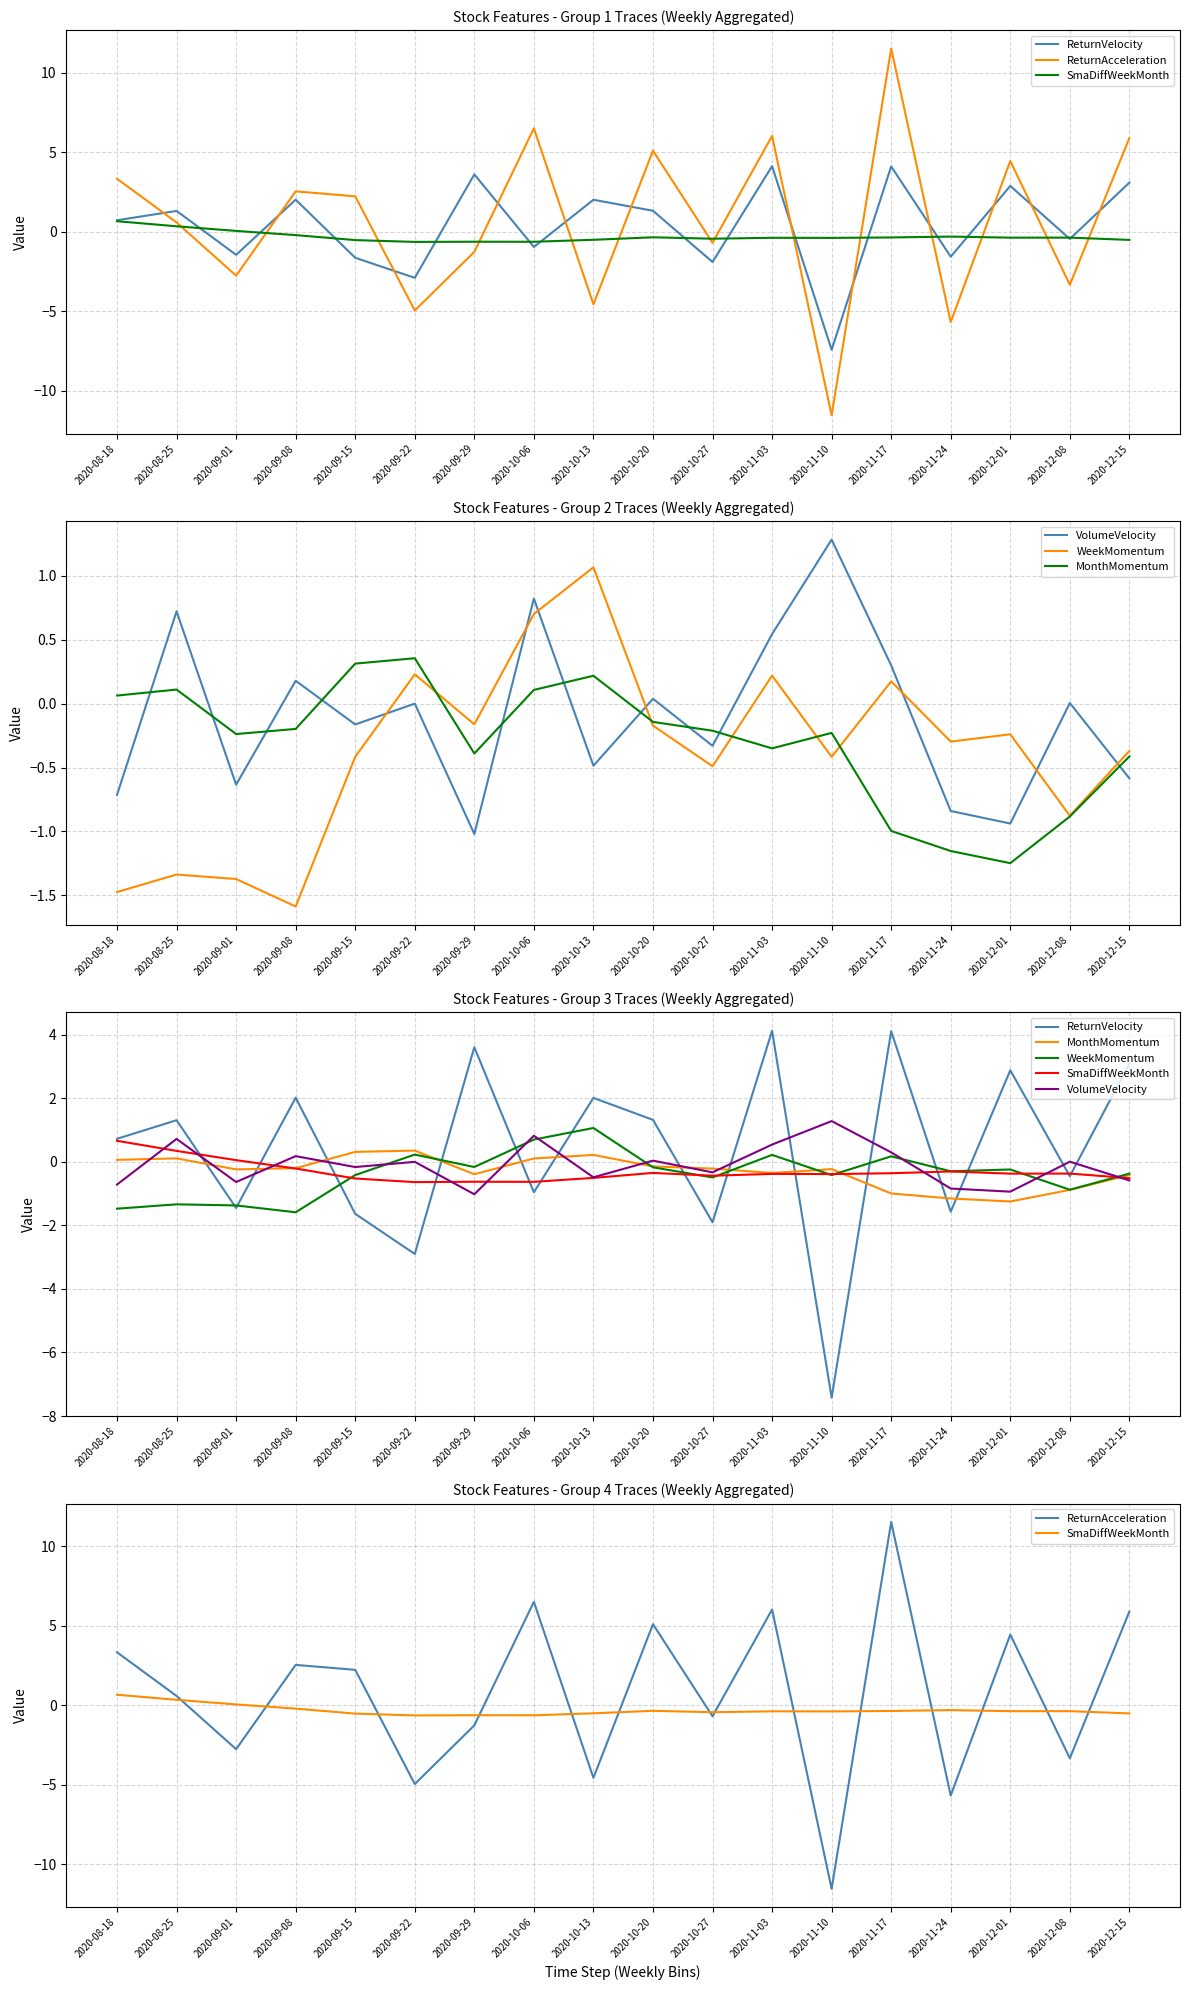

The WeekMomentum series shows 0.2 at 2020-09-22. True or false?

True